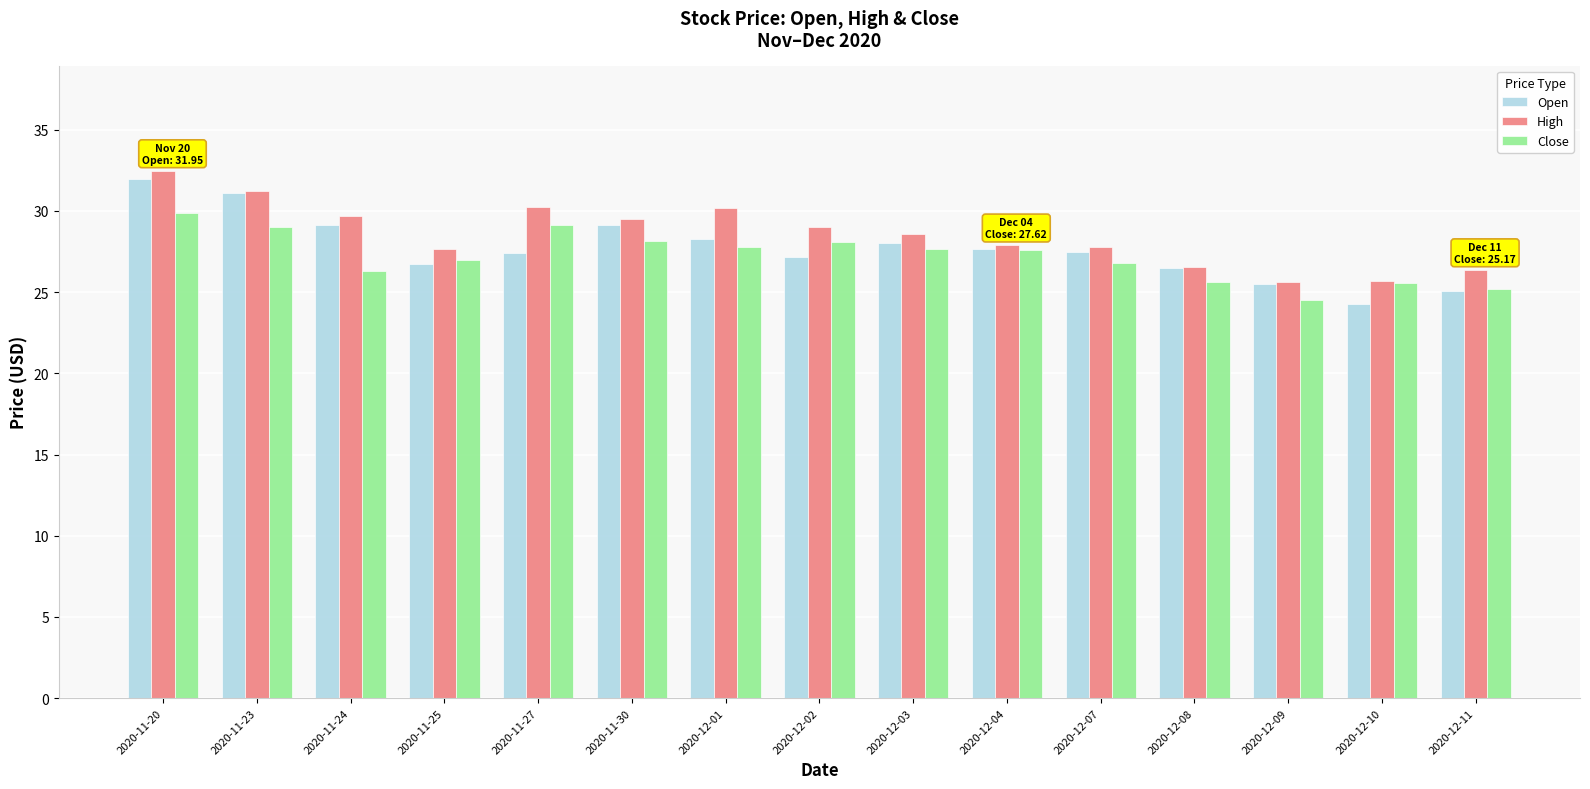

What is the difference between the maximum and second lowest values in the Open series?

6.9